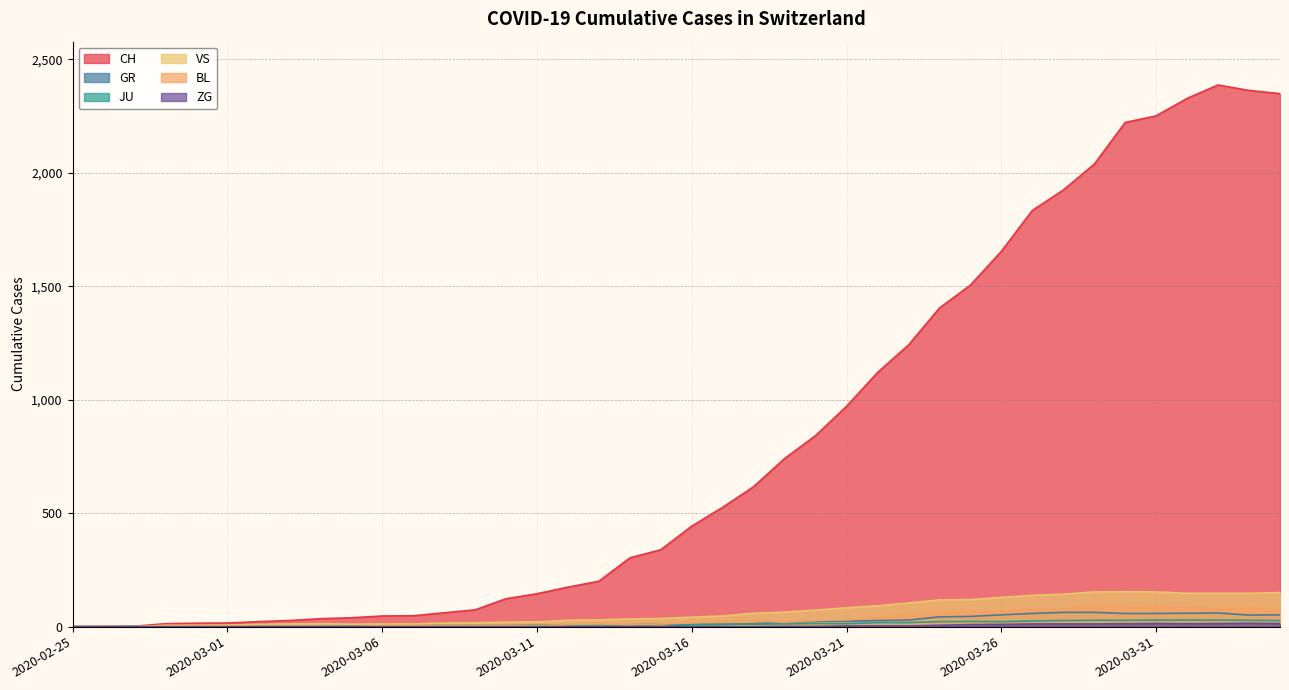

How many data points in CH are above 443?

19